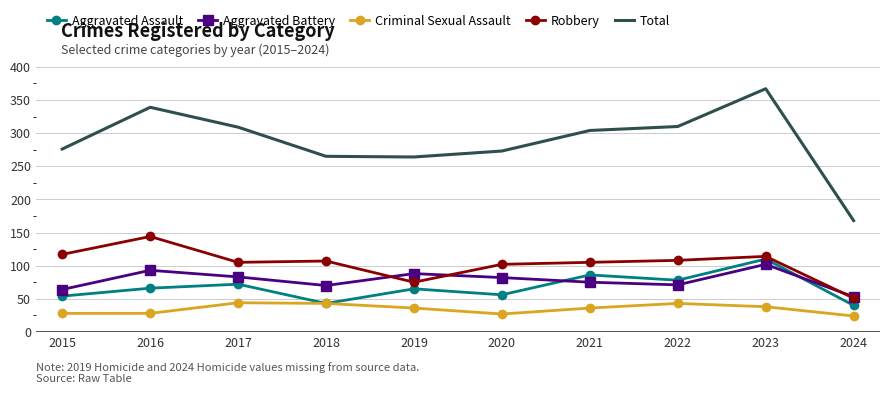

The Robbery series shows 105 at 2021. True or false?

True